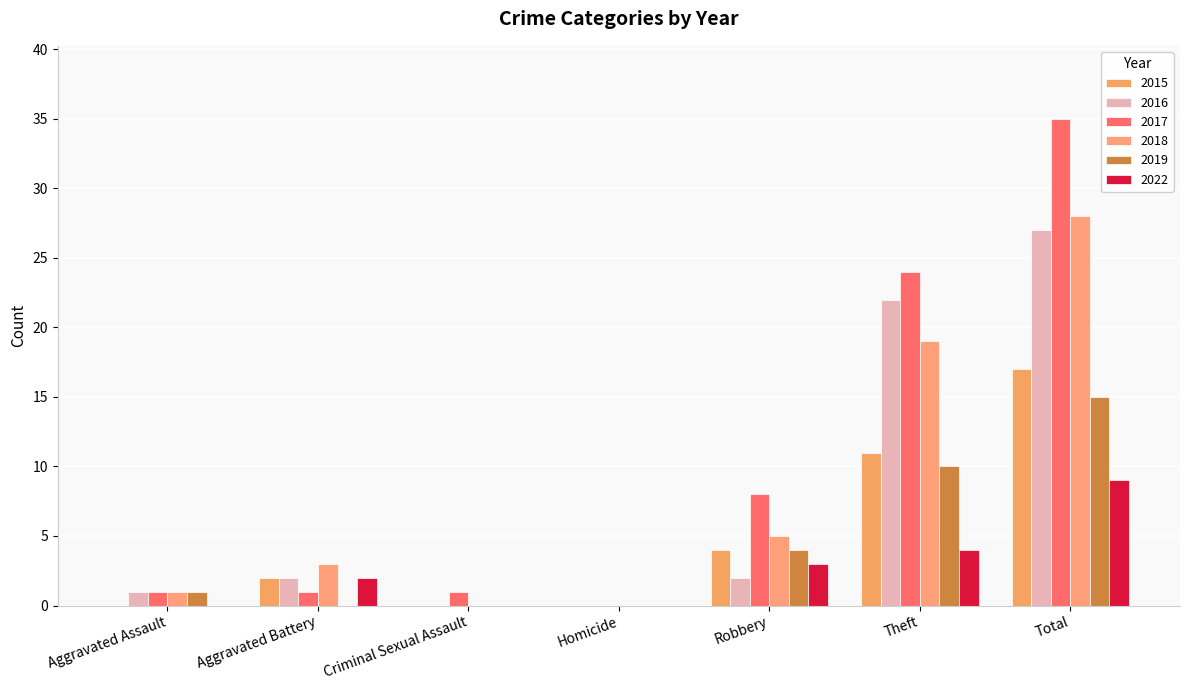

Reading left to right, what are all the values shown in this chart?

2015: 0	2	0	0	4	11	17
2016: 1	2	0	0	2	22	27
2017: 1	1	1	0	8	24	35
2018: 1	3	0	0	5	19	28
2019: 1	0	0	0	4	10	15
2022: 0	2	0	0	3	4	9